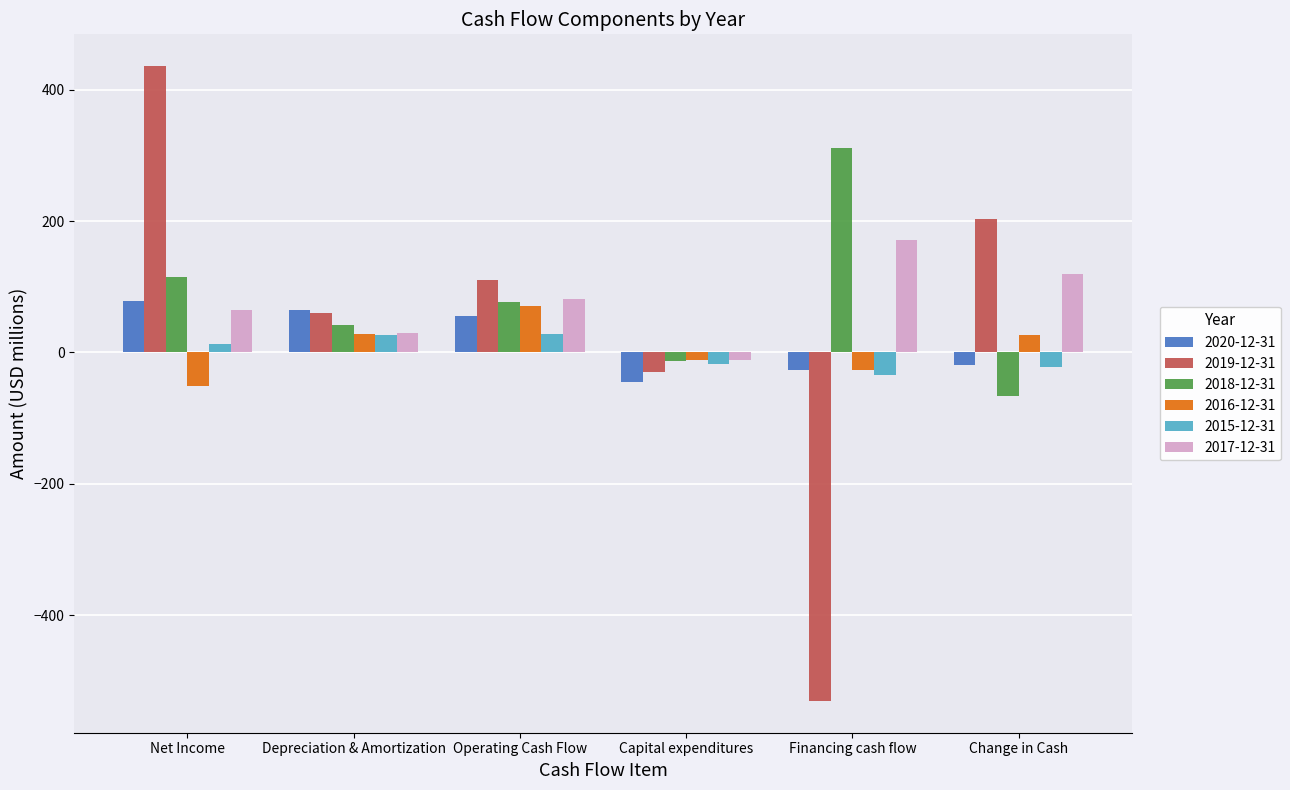

Which series changed the most between Capital expenditures and Financing cash flow?

2019-12-31